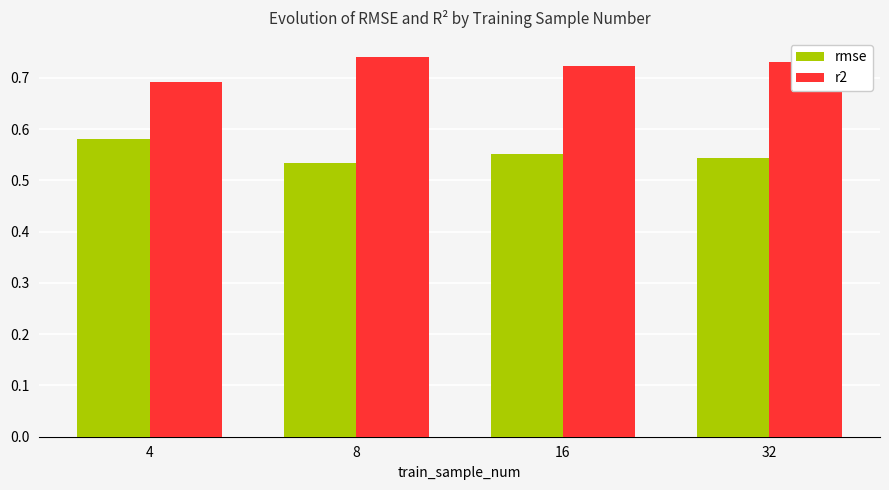

True or false: rmse has a value of 0.8 at 16.

False